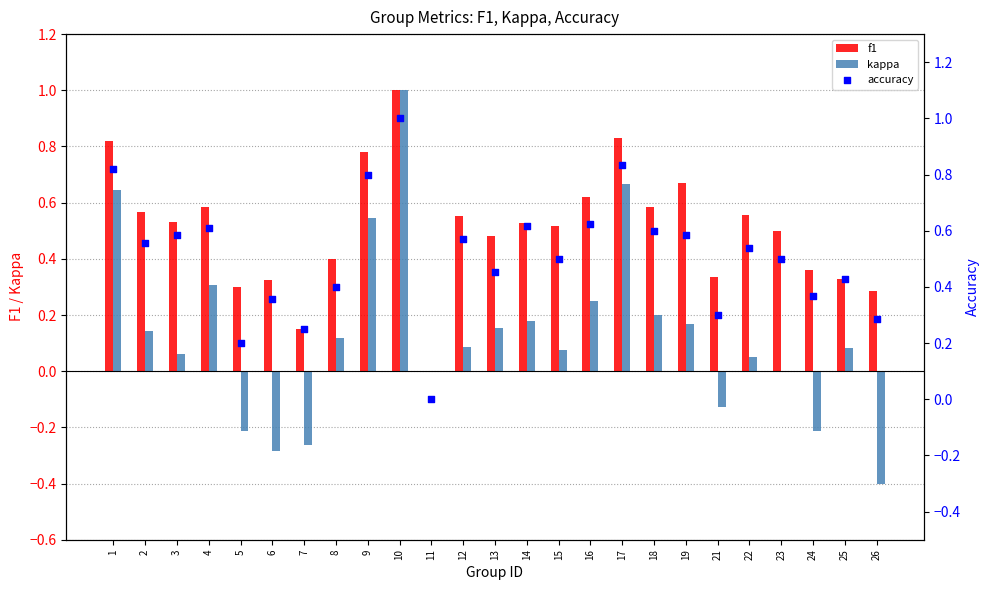

Is the value of kappa at 17 greater than the value of accuracy at 25?

Yes